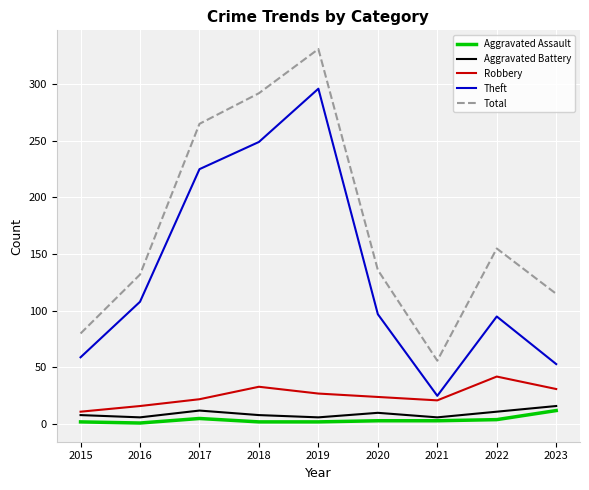

What is the highest value of the Theft series?

296